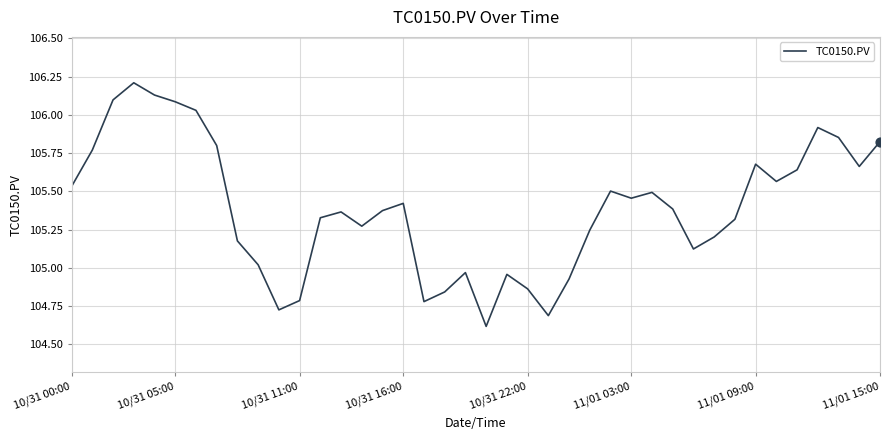

What is the difference between the maximum and minimum values?

1.6